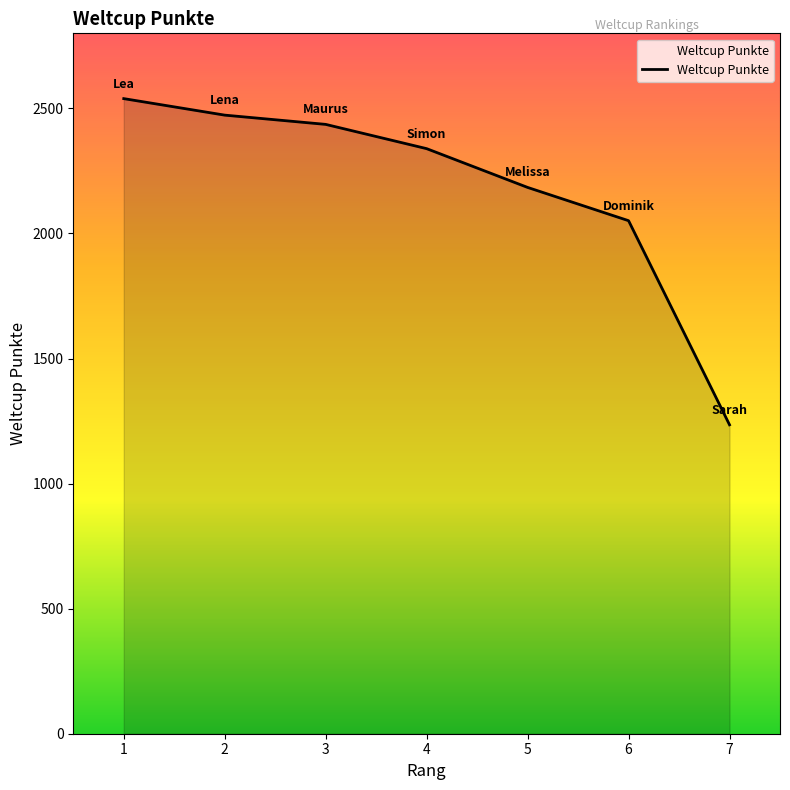

What is the change in value from 2 to 6?

-422